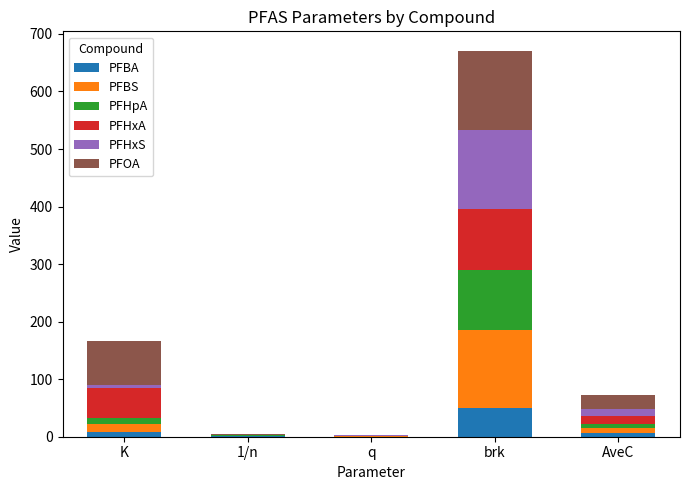

At which label does PFBA reach its peak?

brk